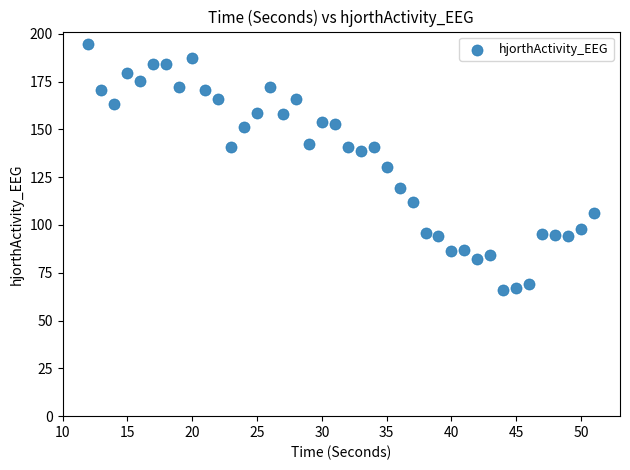

What is the range of Y values (max minus min)?

128.7